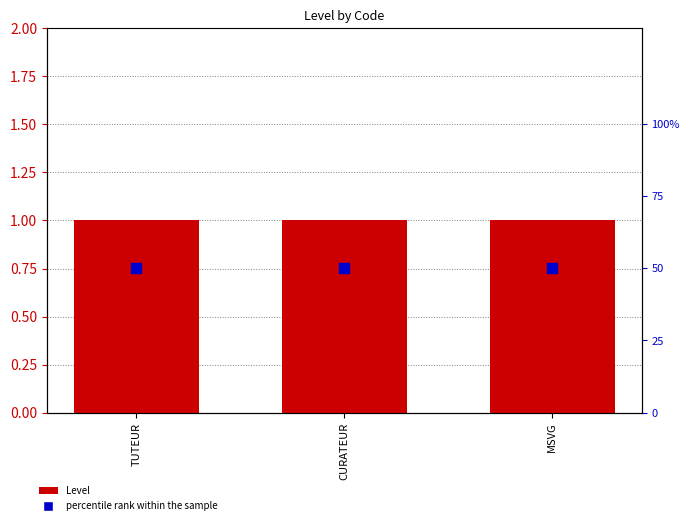

What are all the series names shown in the legend?

Level, percentile rank within the sample